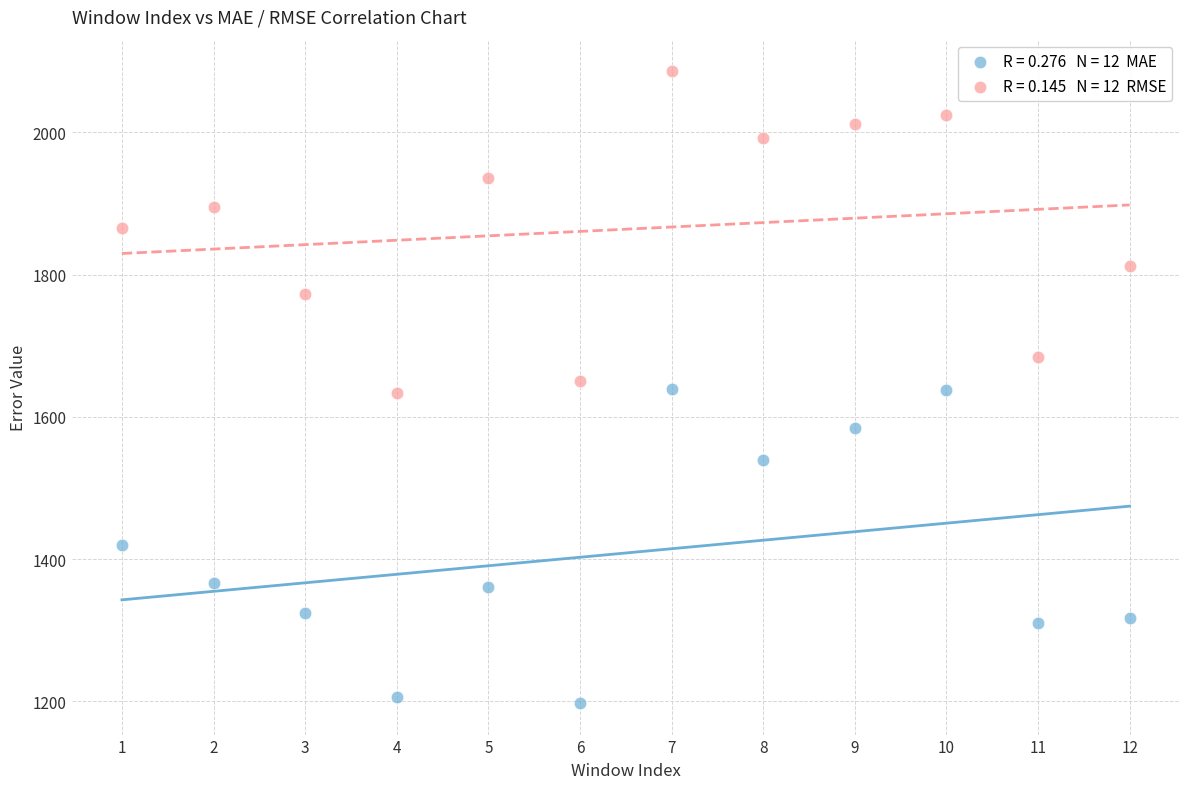

Across all data points, what is the range of X values (max minus min)?

11.0